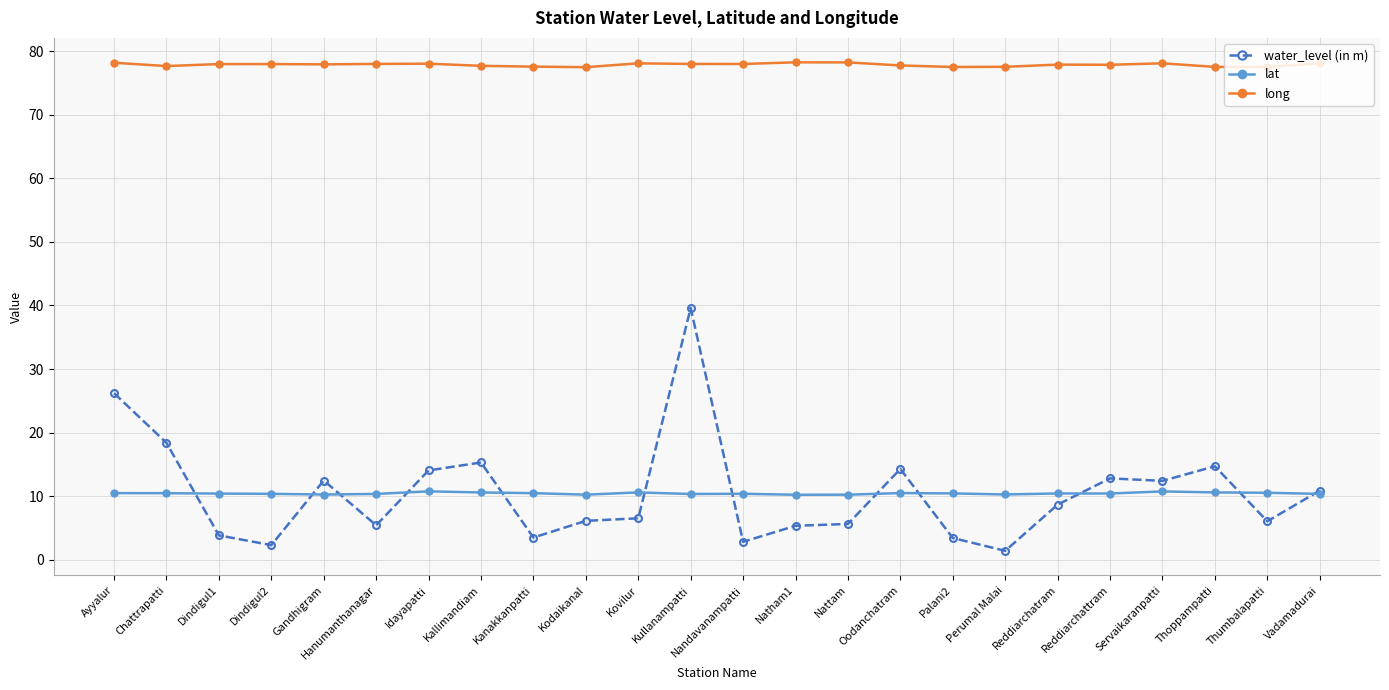

True or false: long and lat intersect in this chart.

False